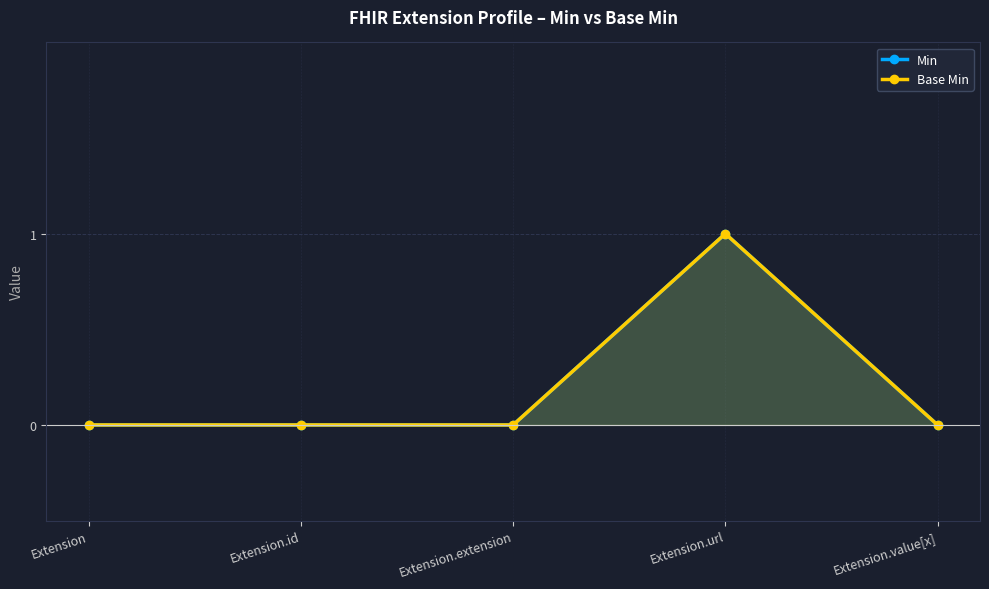

What is the value of the Base Min point at the 4th from the left?

1